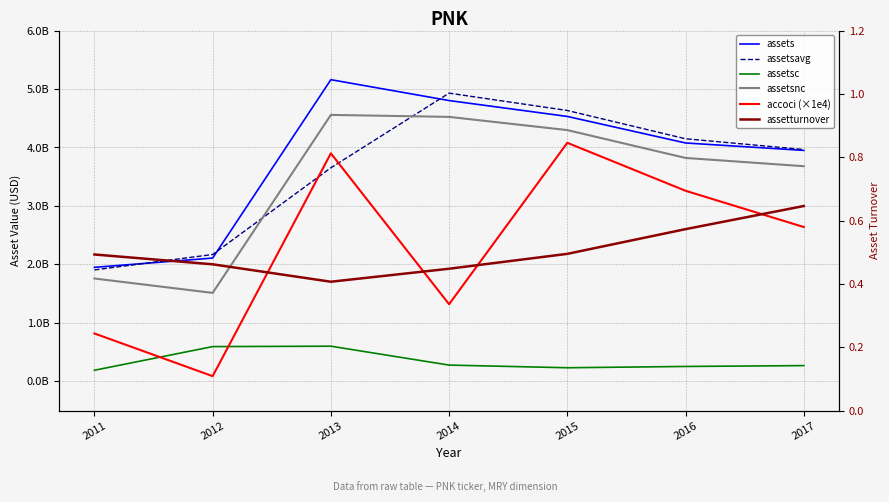

What is the sum of the assetturnover values at 2011 and 2013?

0.9